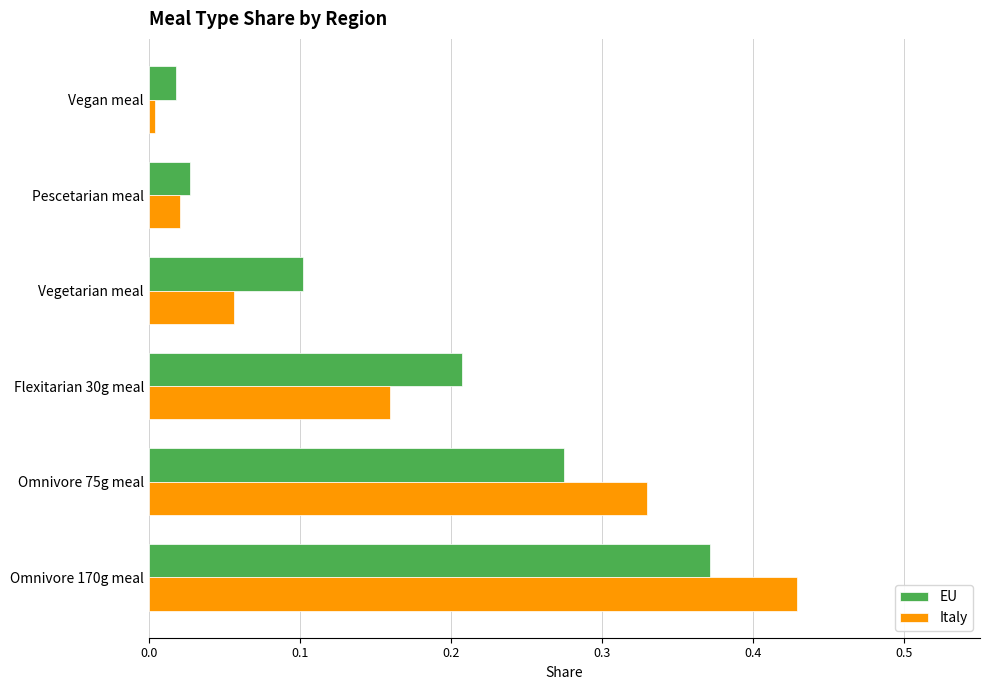

List the series in order of their peak value, lowest first.

EU, Italy